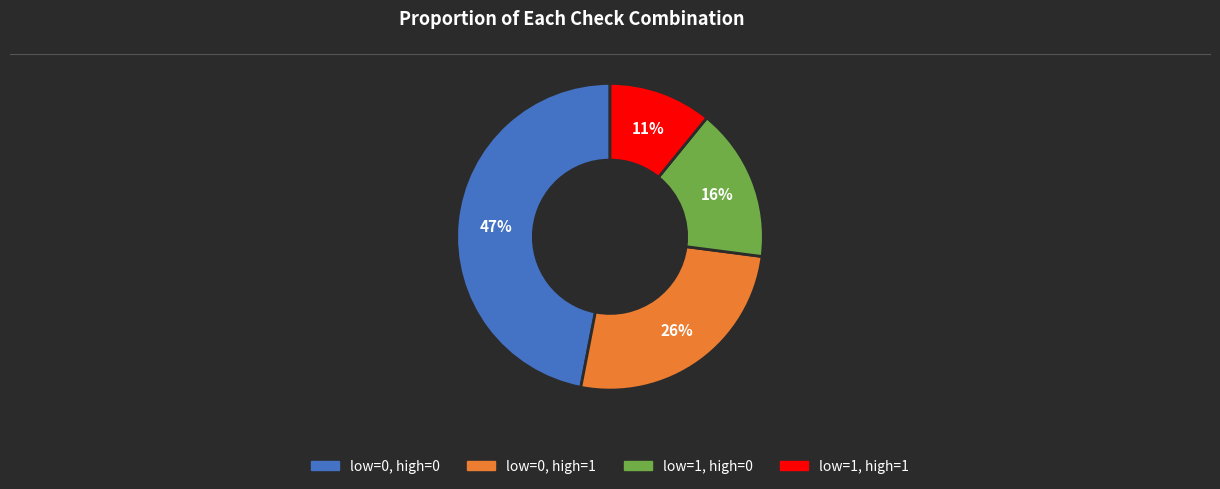

To the nearest percent, what is the average slice percentage?

25%